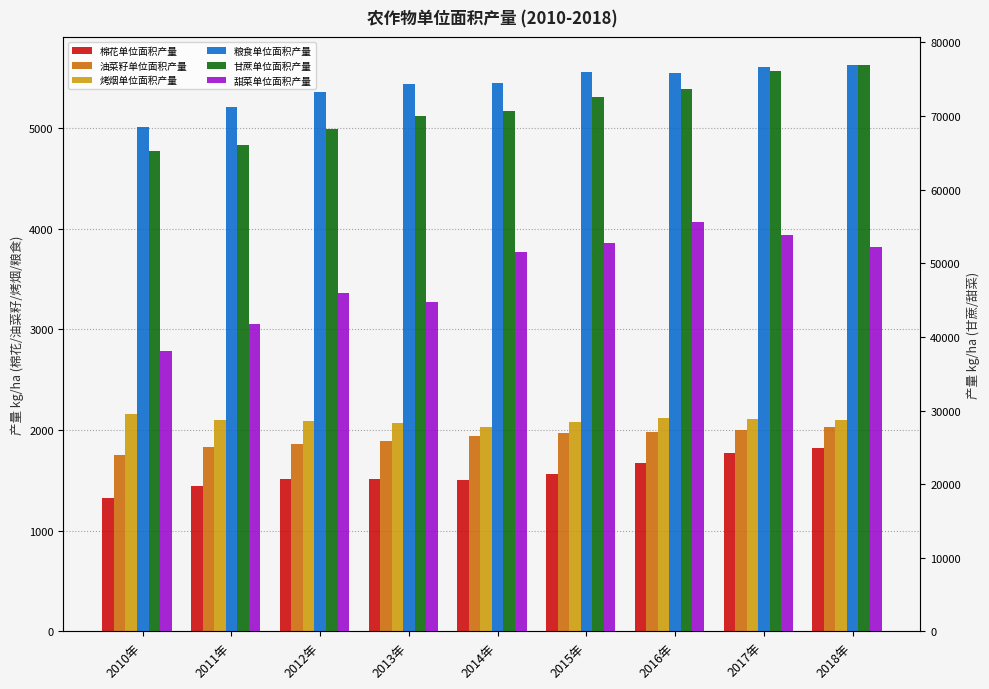

What is the difference between the highest and lowest values at 2017年?

74362.8